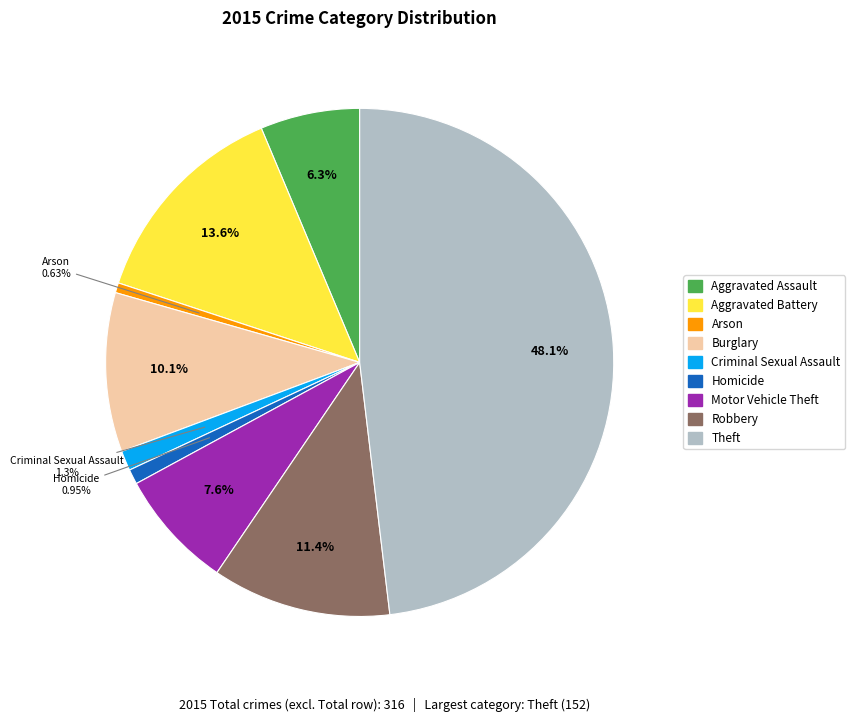

Which category has the biggest portion of the pie?

Theft